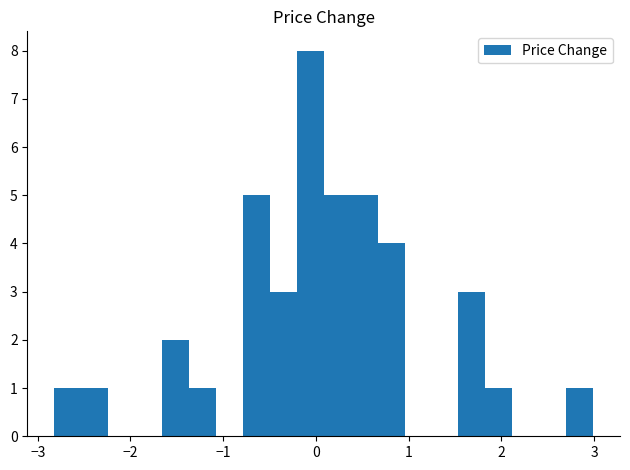

Around what value on the x-axis is the tallest bar? Give the approximate position of its centre, as read against the axis.

-0.1